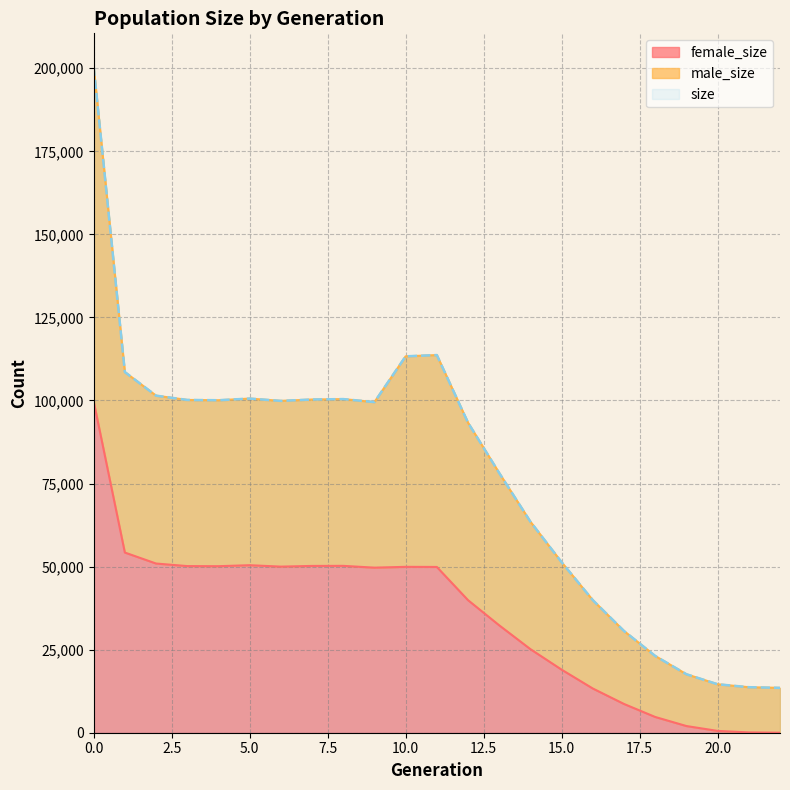

Reading left to right, transcribe all the data shown in this chart.

size: 200482	108551	101453	100166	100073	100574	99876	100292	100420	99508	113290	113671	93315	78168	63511	51312	39902	30613	23105	17602	14589	13700	13500
male_size: 200482	108551	101453	100166	100073	100574	99876	100292	100420	99508	113290	113671	93315	78168	63511	51312	39902	30613	23105	17602	14589	13700	13500
female_size: 99777	54228	50923	50153	50123	50416	49993	50201	50224	49680	49926	49895	39895	32320	25151	18979	13303	8650	4738	2010	545	96	0